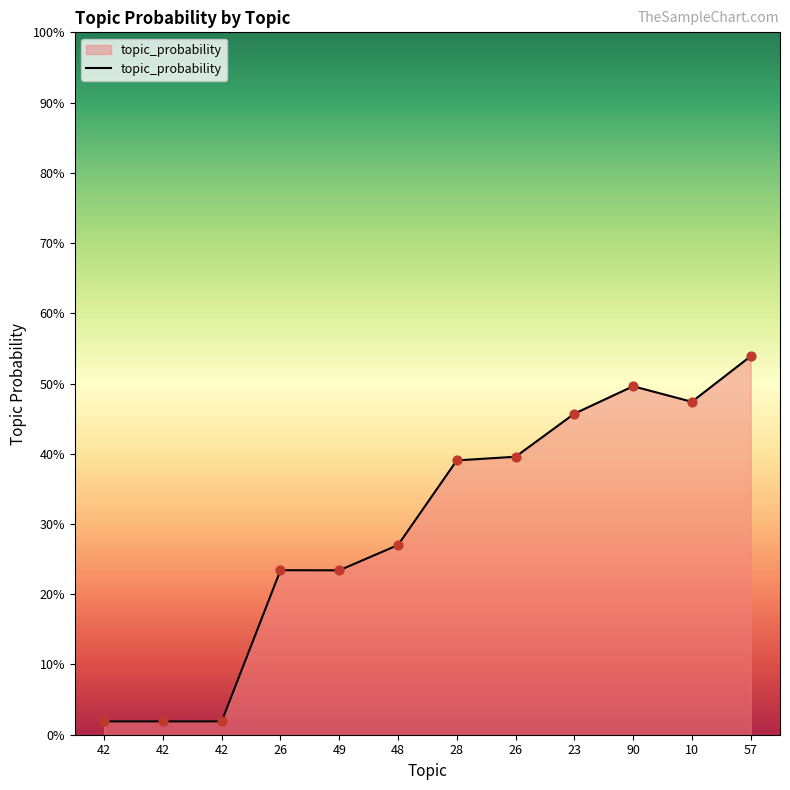

Does the chart have visible grid lines?

No